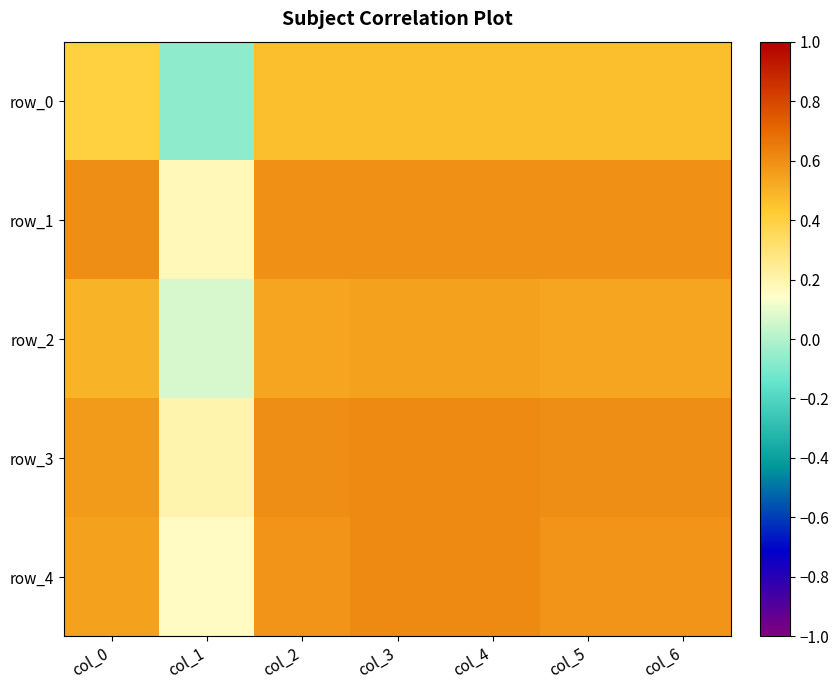

At which category is the sum across all series the highest?

col_3